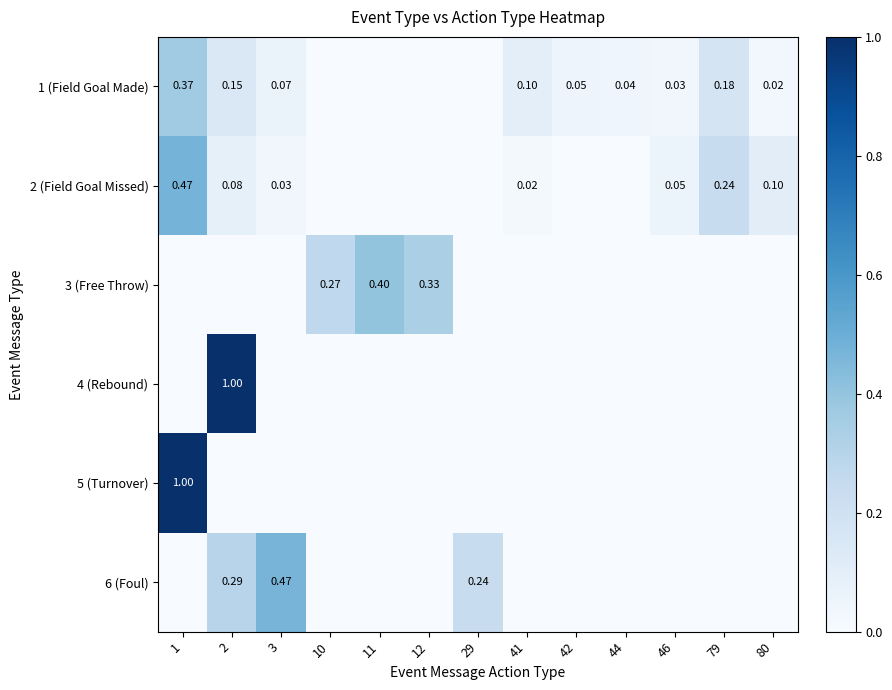

True or false: 4 (Rebound) has a value of -0.4 at 44.

False